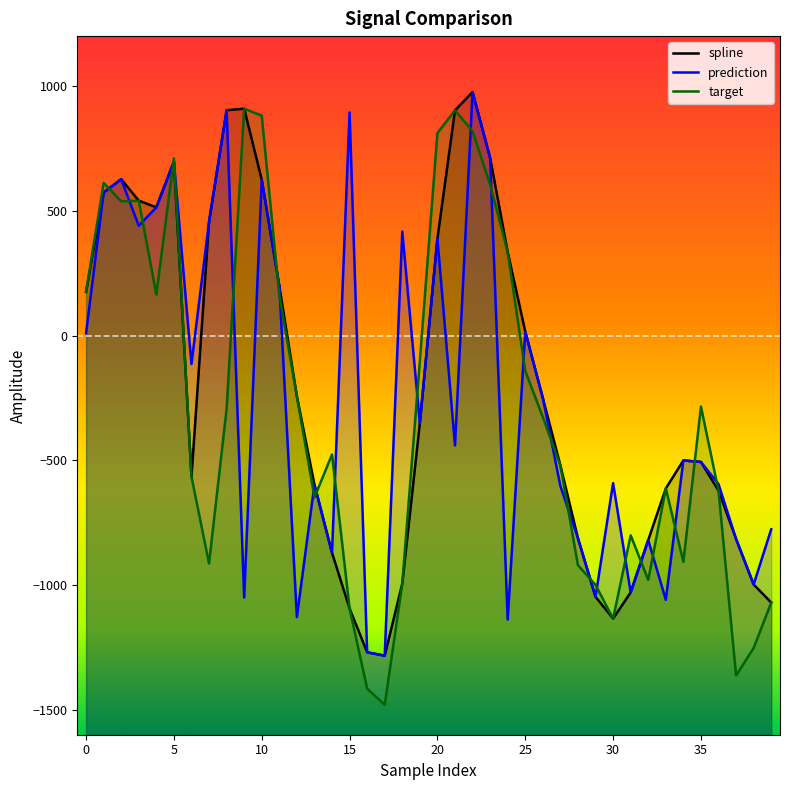

How many lines are shown in the chart?

3